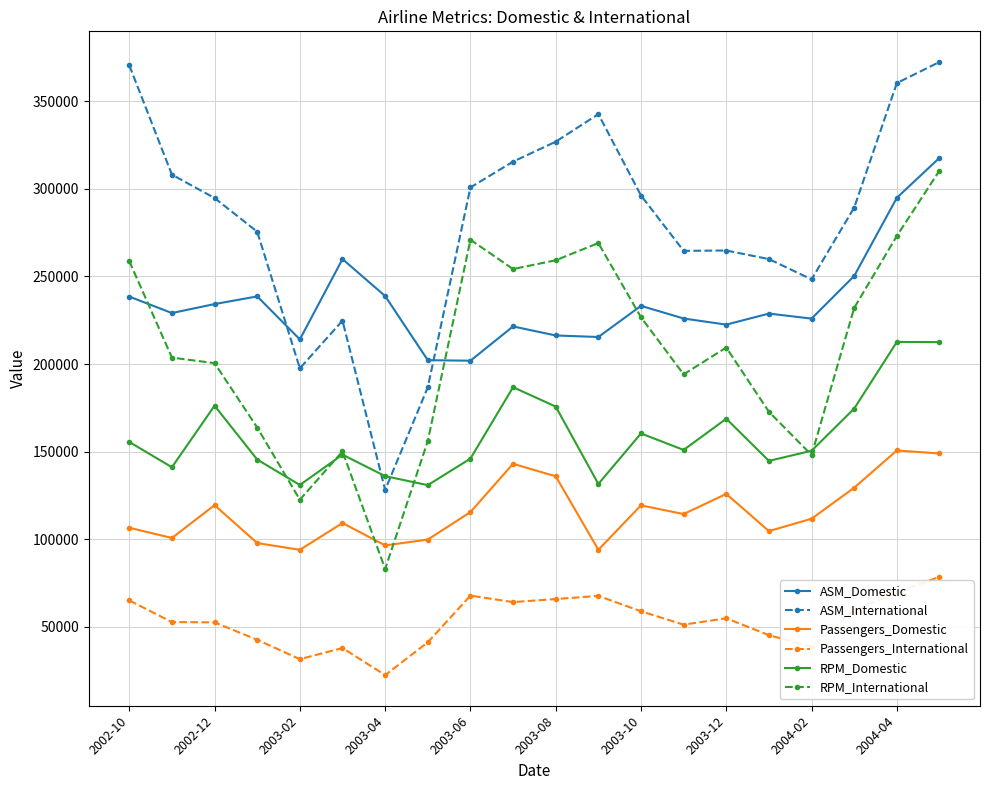

Rank the series by their maximum value, from highest to lowest.

ASM_International, ASM_Domestic, RPM_International, RPM_Domestic, Passengers_Domestic, Passengers_International